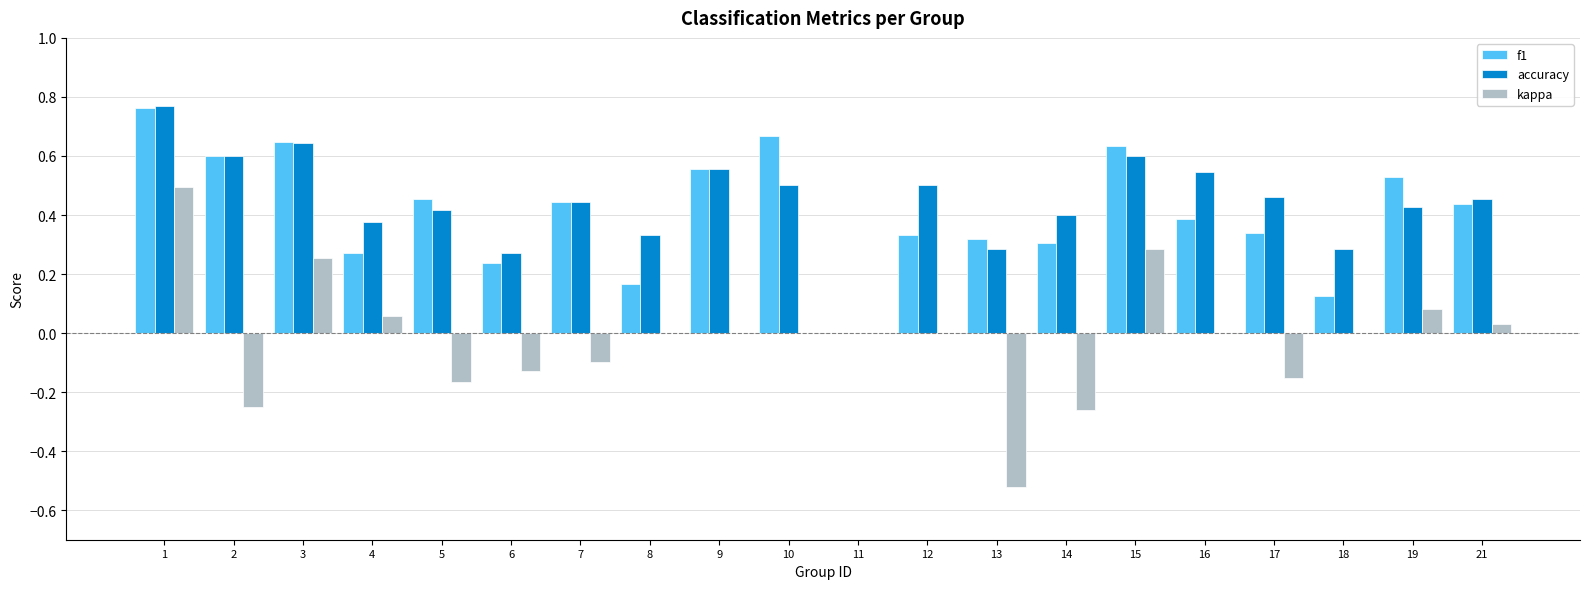

Is the value of f1 at 17 greater than the value of accuracy at 13?

Yes